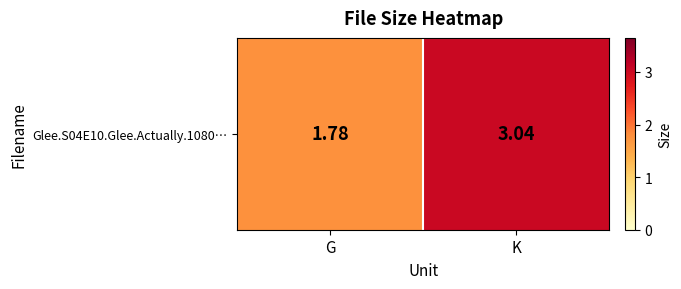

The value at K is 3.0. True or false?

True